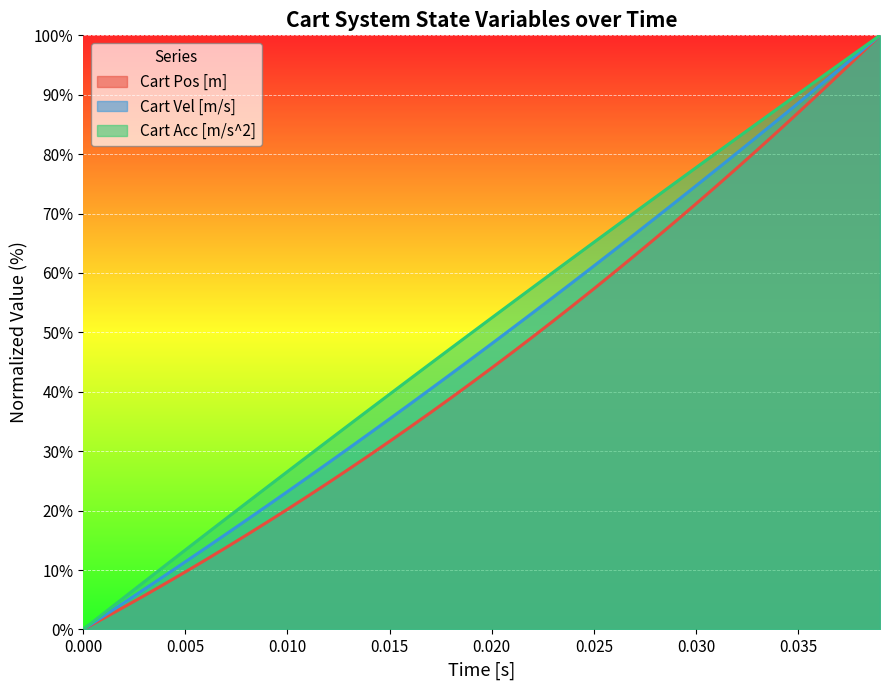

At how many categories does at least one series exceed 73?

11